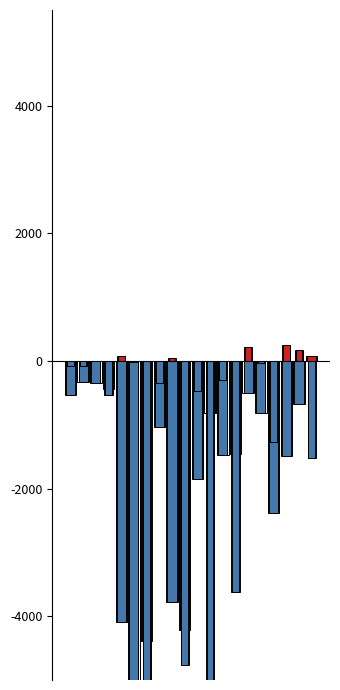

Reading right to left, what are all the values shown in this chart?

LeveProfitNQ: Dripping Venom=-1519.0	Just Serum=166.8	Write Stuff=250.2	Stuck Moment=-1275.5	Riches Brew=-25.5	Left Hand In=215.0	Conspicuous=-3621.0	Sophomore Slump=-297.0	Glazed Confused=-5123.7	Automata=-474.0	Ash Picatrix=-4770.0	Morning Ether=52.8	You Grow Girl=-339.3	The Hexster Runoff=-33831.0	Gotta Bounce=-12.5	Distill My Heart=70.0	On the Drip=-540.9	Met a Sticky End=-7.4	Root Rush=-86.2	Mercury Rising=-81.0
LeveProfitHQ: Dripping Venom=71.0	Just Serum=-670.0	Write Stuff=-1491.8	Stuck Moment=-2376.3	Riches Brew=-814.3	Left Hand In=-502.0	Conspicuous=-1452.0	Sophomore Slump=-1470.0	Glazed Confused=-816.6	Automata=-1848.9	Ash Picatrix=-4224.0	Morning Ether=-3770.0	You Grow Girl=-1040.2	The Hexster Runoff=-4382.0	Gotta Bounce=-35338.0	Distill My Heart=-4084.3	On the Drip=-438.0	Met a Sticky End=-353.0	Root Rush=-328.0	Mercury Rising=-526.0